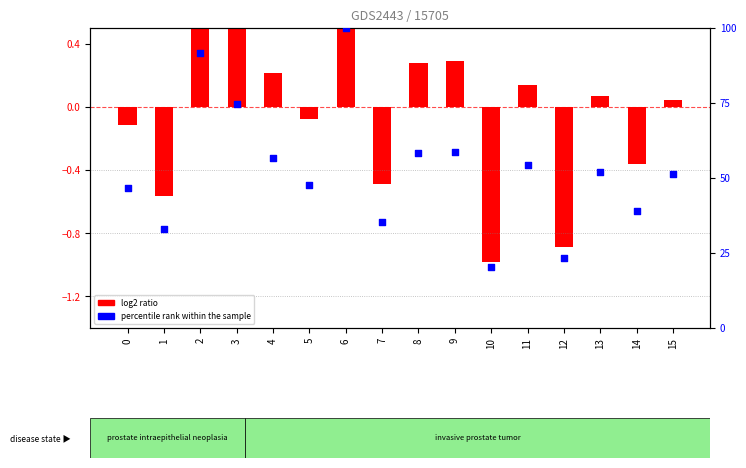

Which series has the widest spread of Y values?

percentile rank within the sample